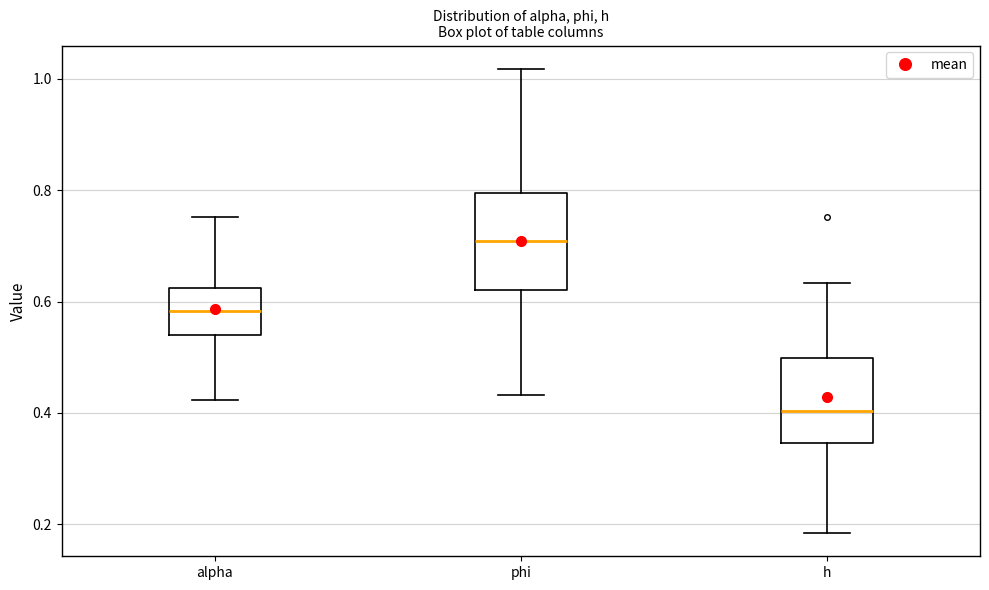

Which box is the tallest, from its lower edge to its upper edge?

phi